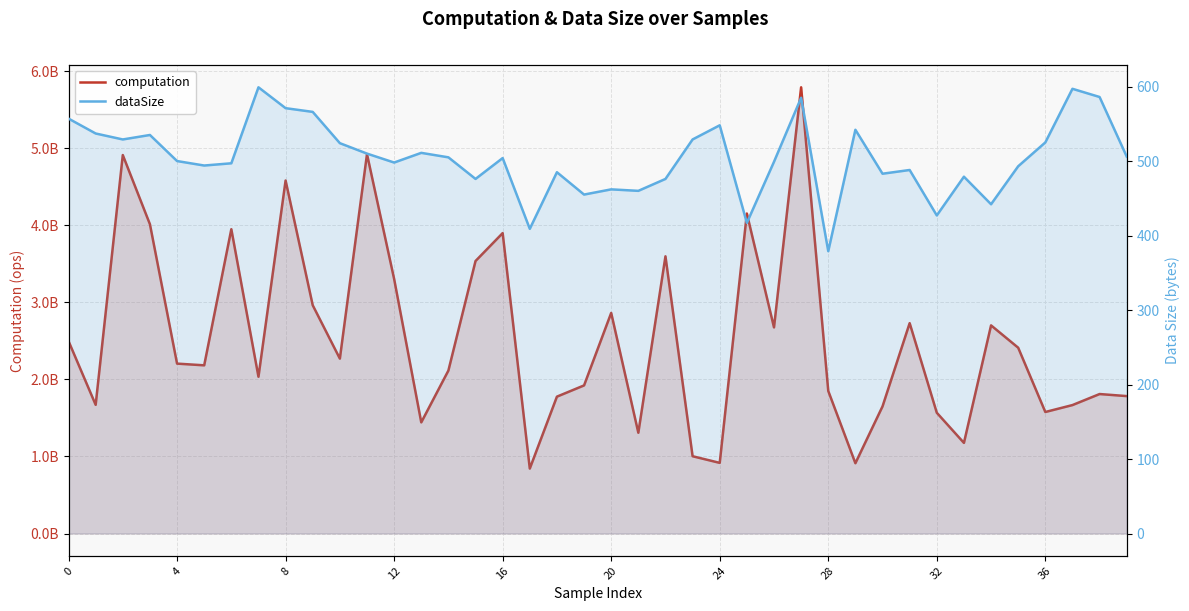

Between 19 and 34, which series saw the biggest shift?

computation